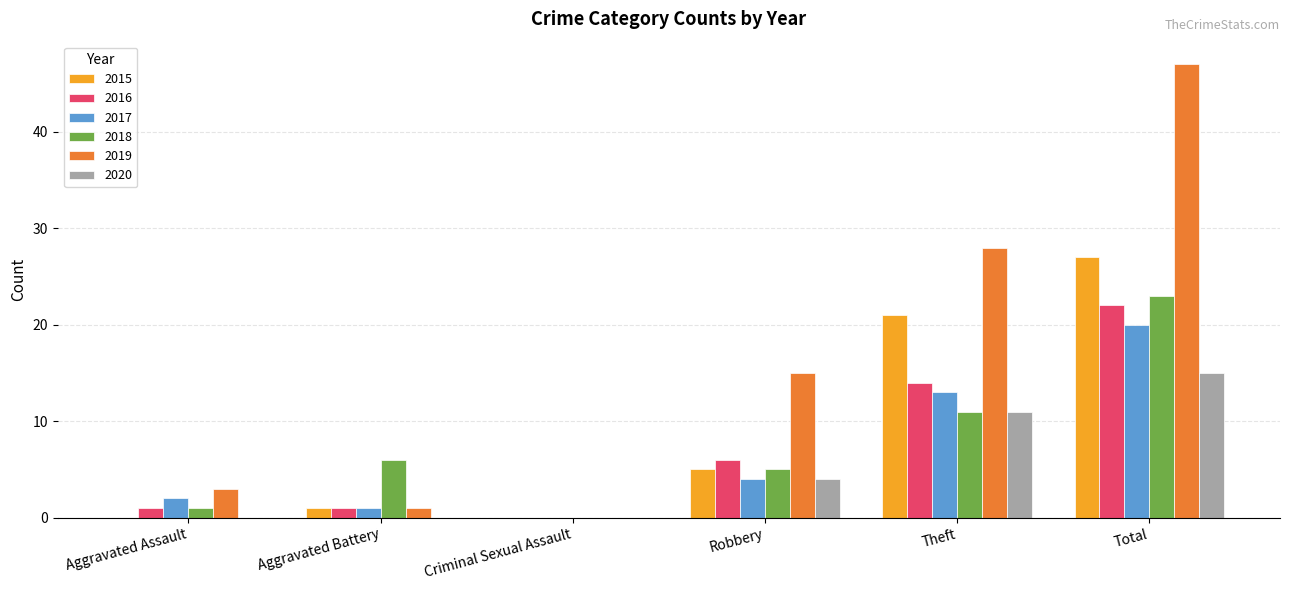

The value of 2017 at Robbery is 7. True or false?

False